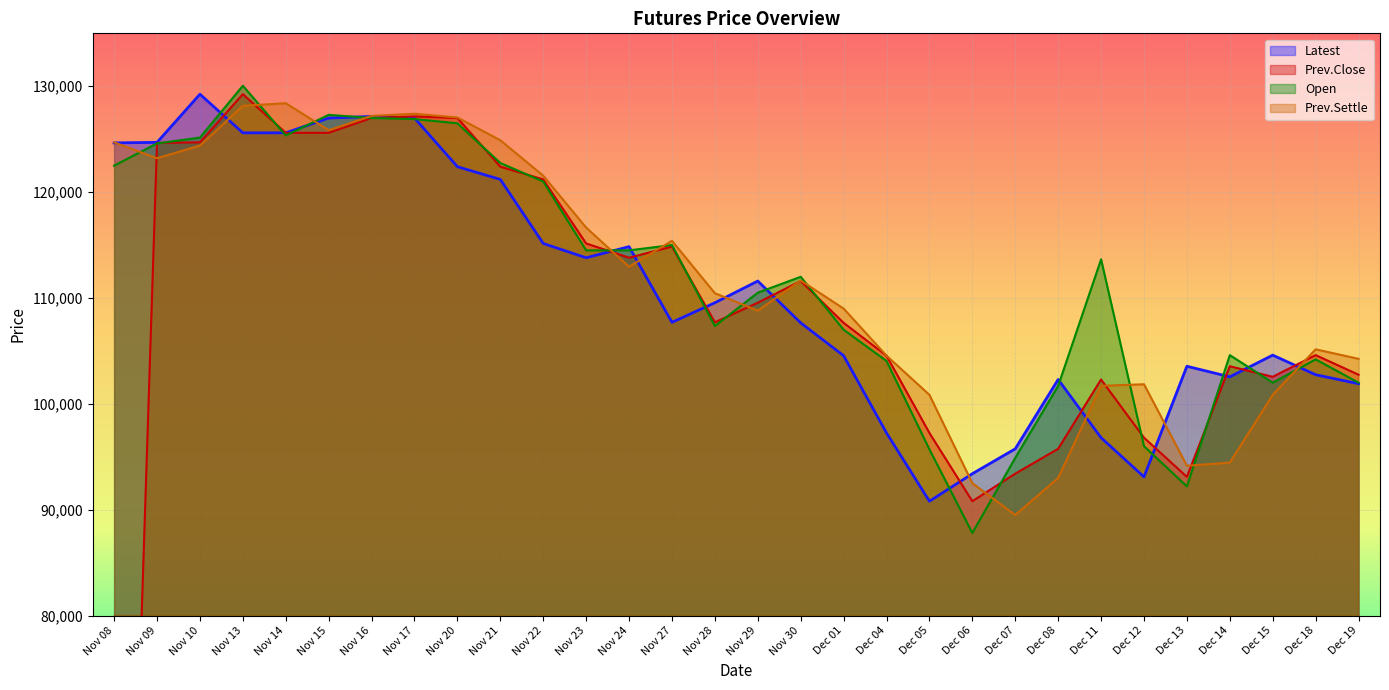

Which series changed the most between Nov 17 and Dec 08?

Prev.Settle